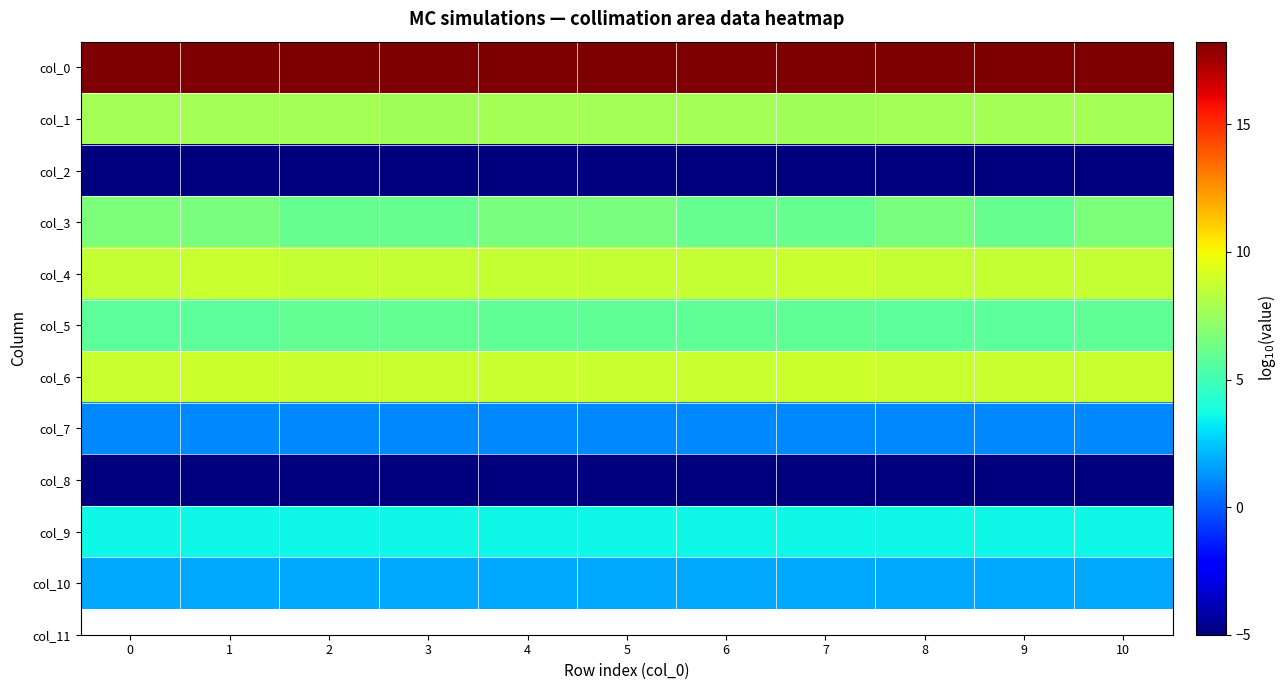

List the series in order of their peak value, highest first.

col_0, col_6, col_4, col_1, col_3, col_5, col_9, col_10, col_7, col_2, col_8